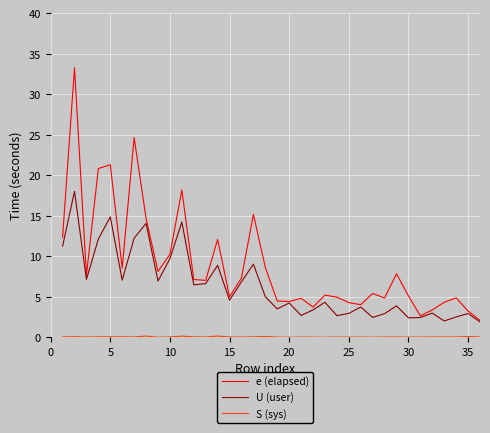

Which series has the largest total across all categories?

e (elapsed)